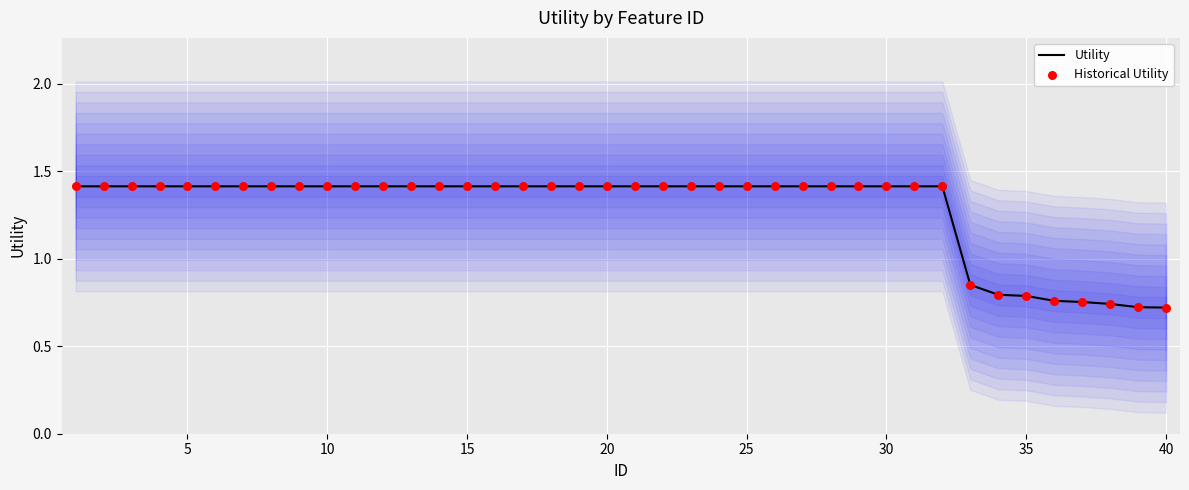

What is the highest value of the Utility series?

1.4